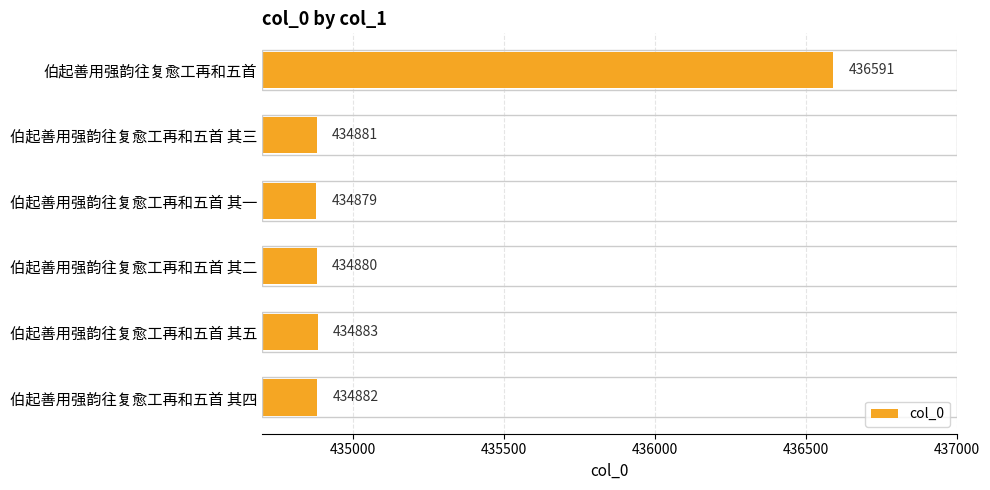

Reading bottom to top, extract all data points from this chart.

434882	434883	434880	434879	434881	436591